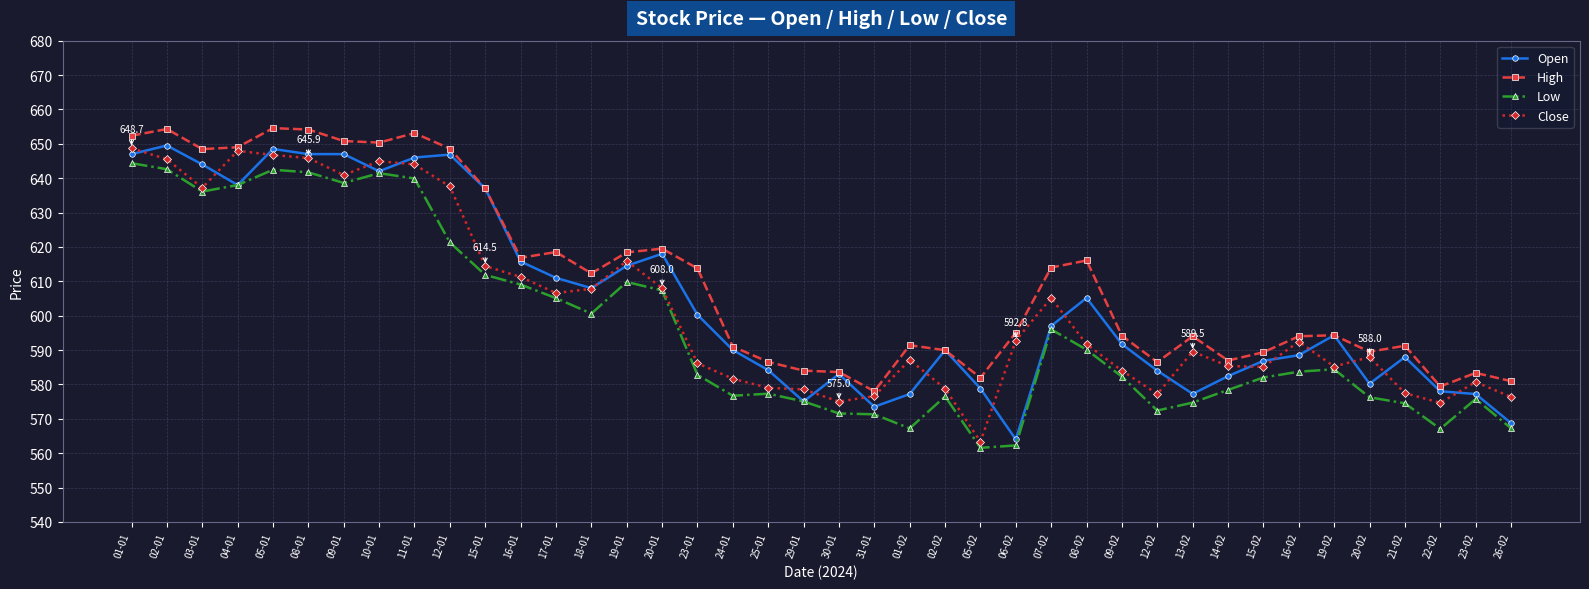

What is the difference between the highest and lowest values at 26-02?

13.7